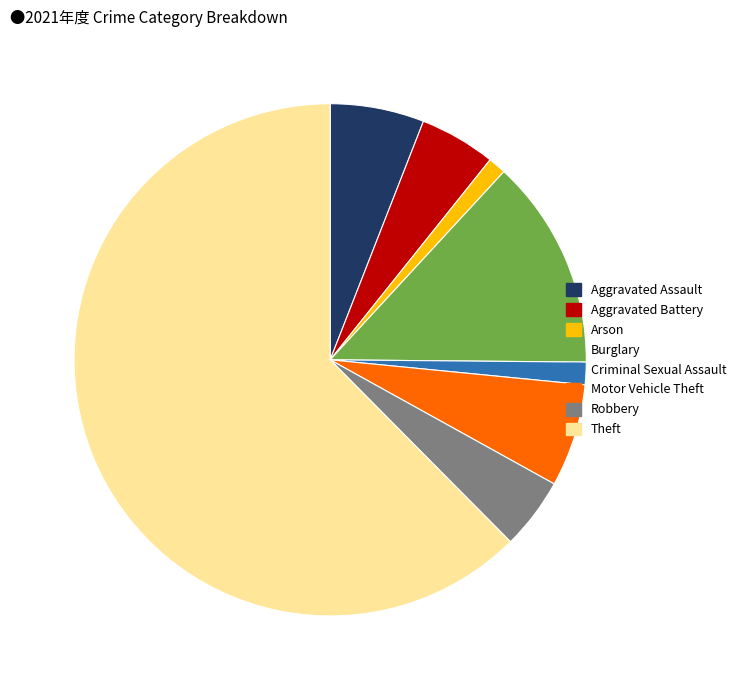

Which has a higher value, Criminal Sexual Assault or Aggravated Battery?

Aggravated Battery